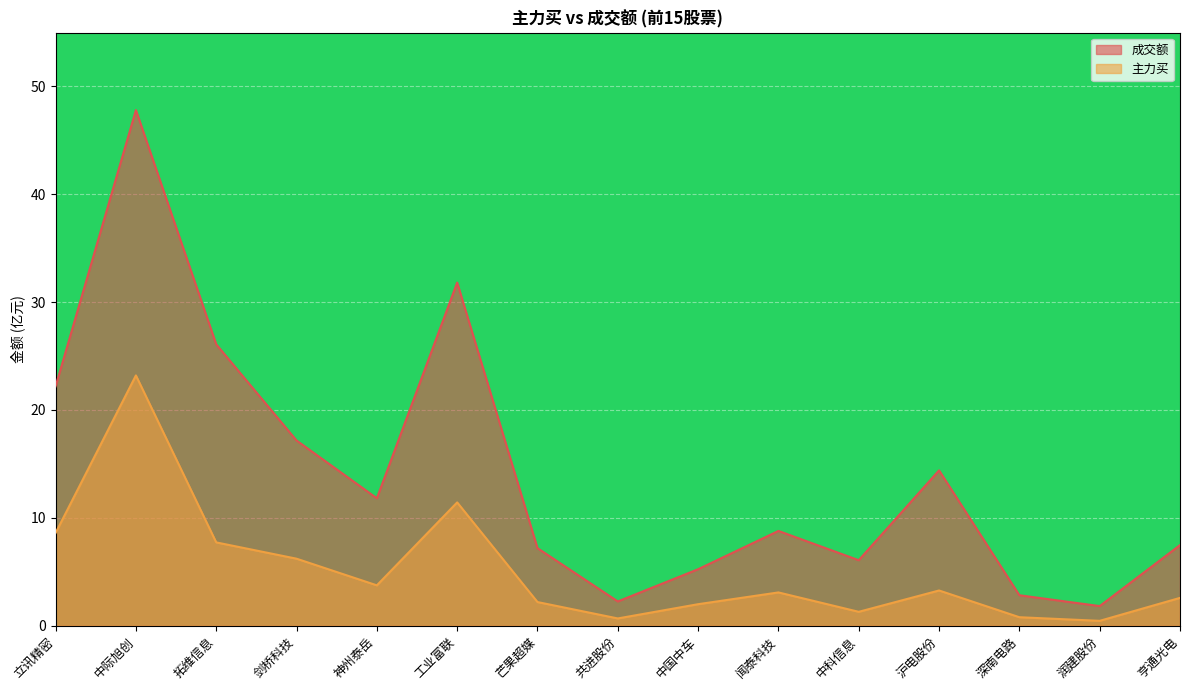

True or false: 成交额 and 主力买 intersect in this chart.

False